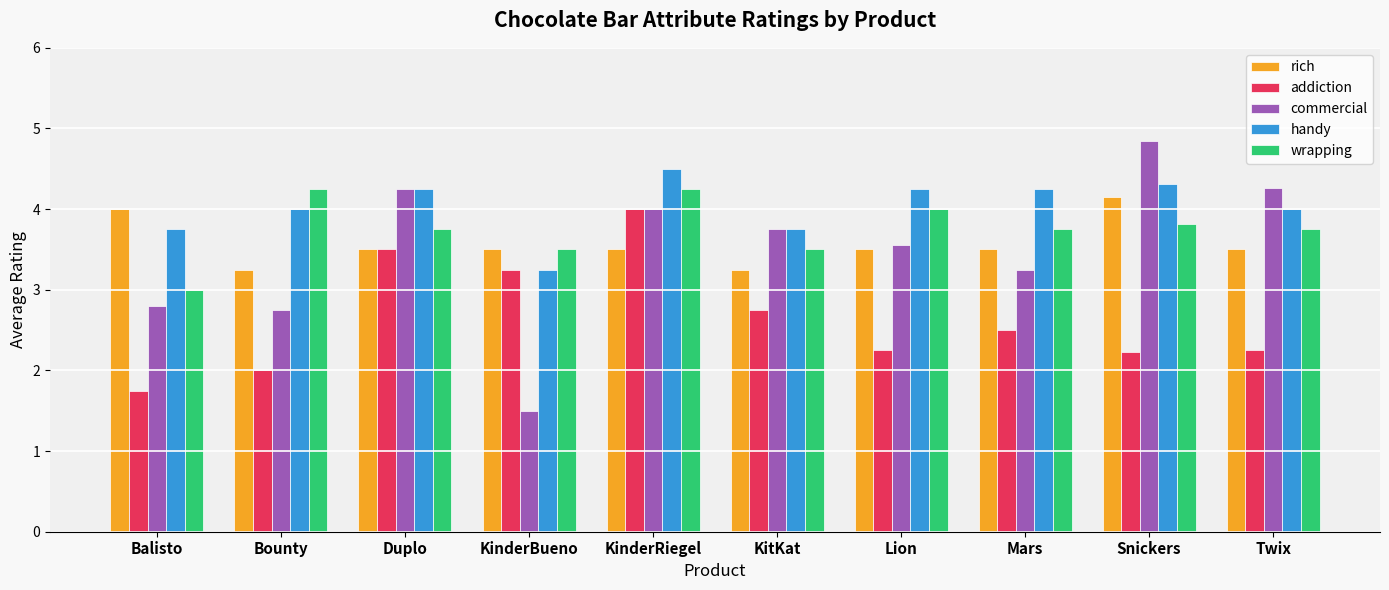

What is the label of the 8th bar from the right?

Duplo